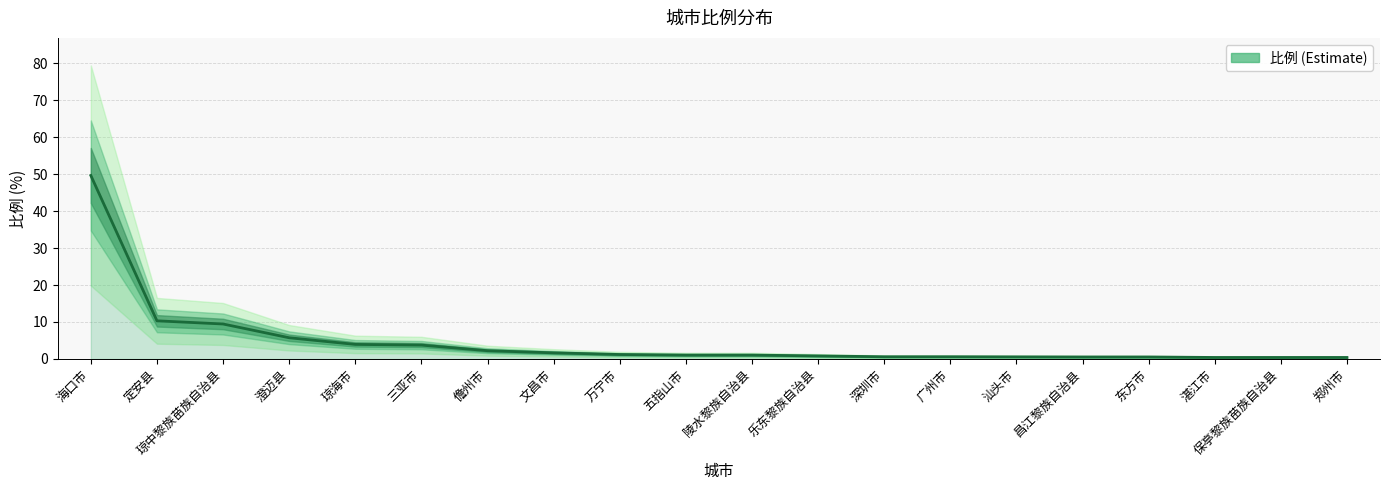

Count the number of data series in this chart.

1